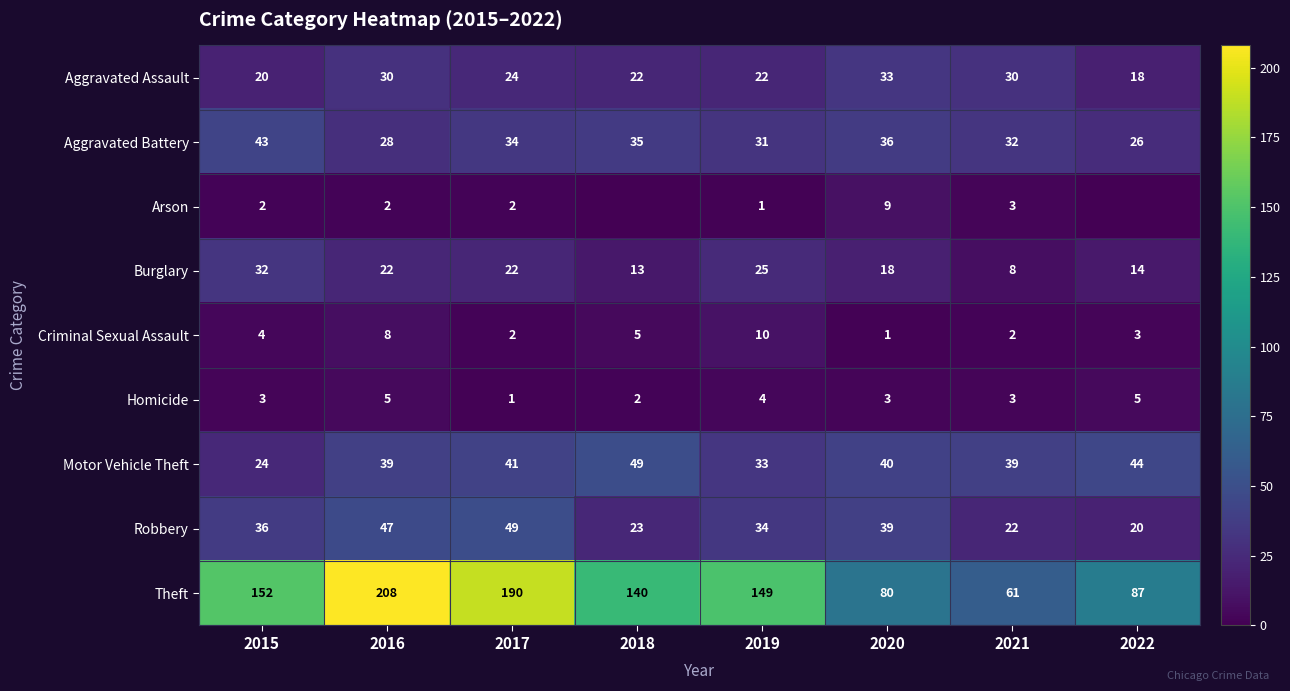

Rank the series at 2020 from highest to lowest value.

Theft, Motor Vehicle Theft, Robbery, Aggravated Battery, Aggravated Assault, Burglary, Arson, Homicide, Criminal Sexual Assault